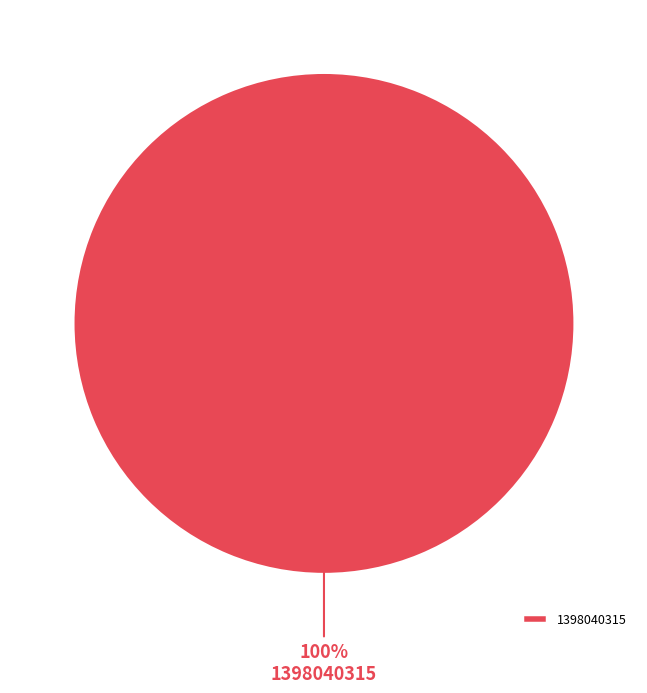

What is the majority slice?

1398040315